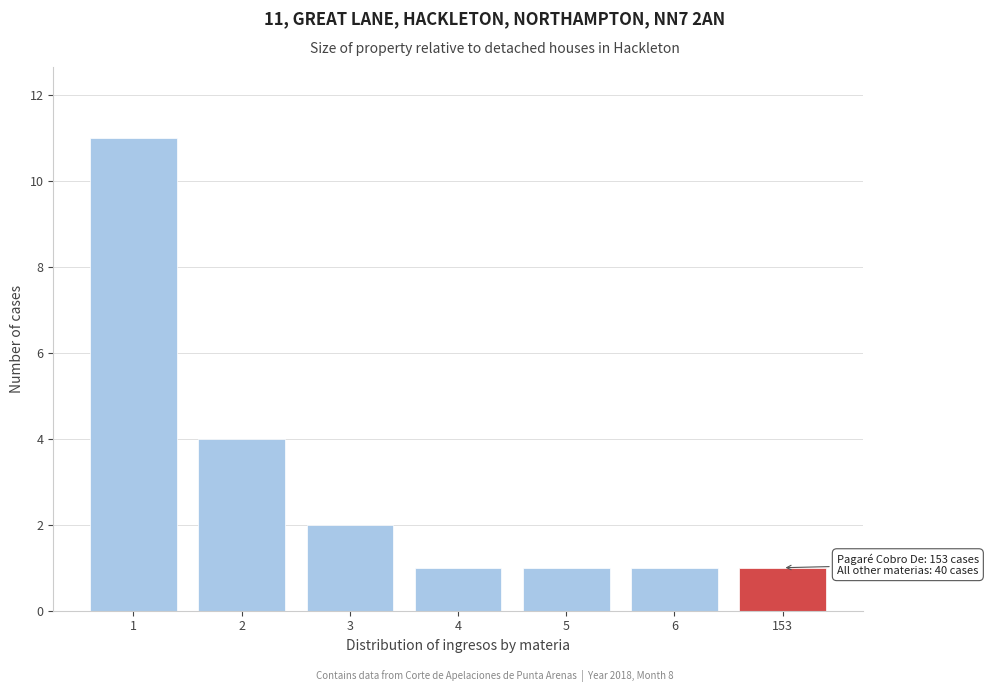

Reading left to right, extract all data points from this chart.

1=11	2=4	3=2	4=1	5=1	6=1	153=1